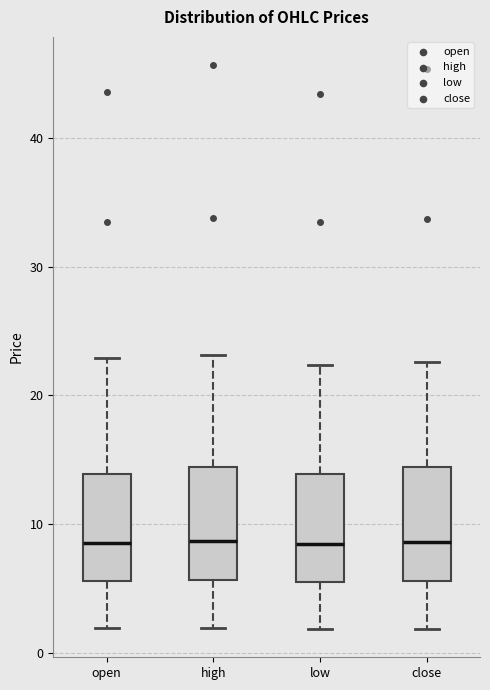

Where is the lower edge of the box for high on the y-axis? The values are not printed on the chart, so give them approximately, as read against the axis.

6